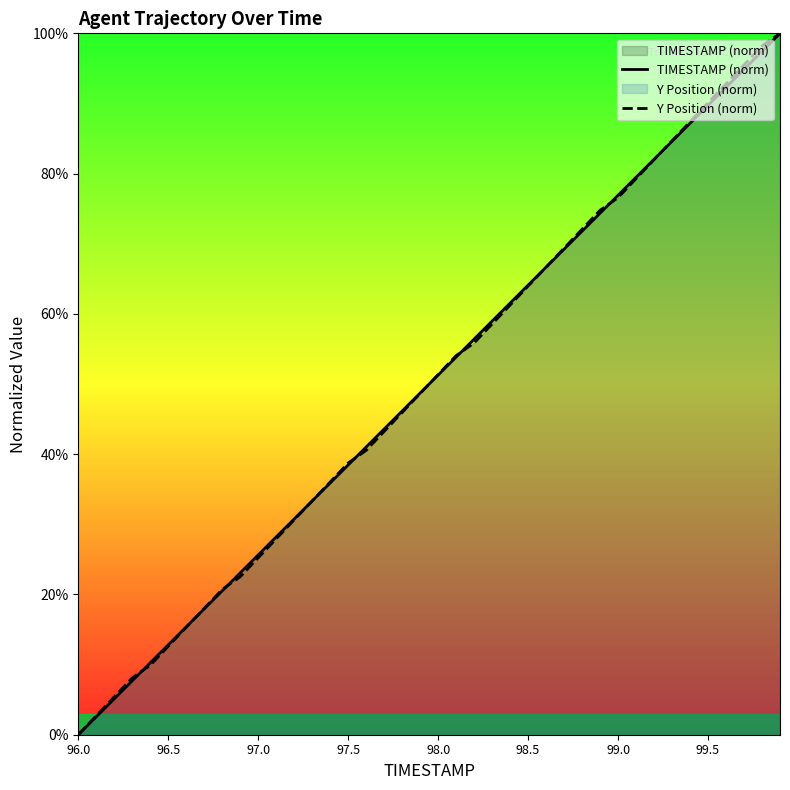

Which category has the lowest value in the Y Position (norm) series?

96.0